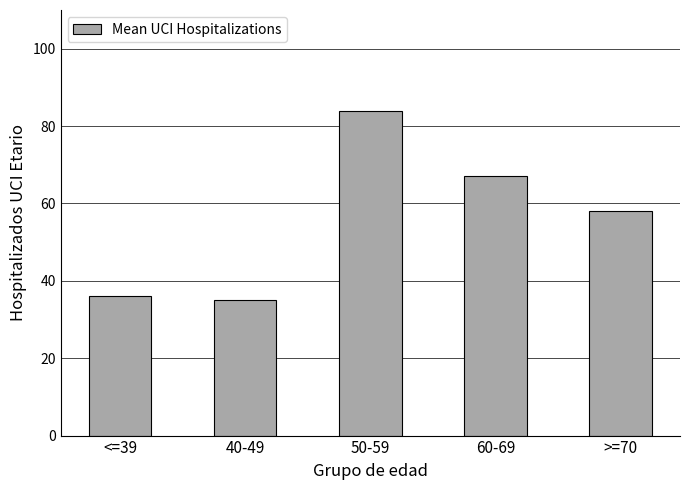

What is the label of the 2nd bar from the left?

40-49